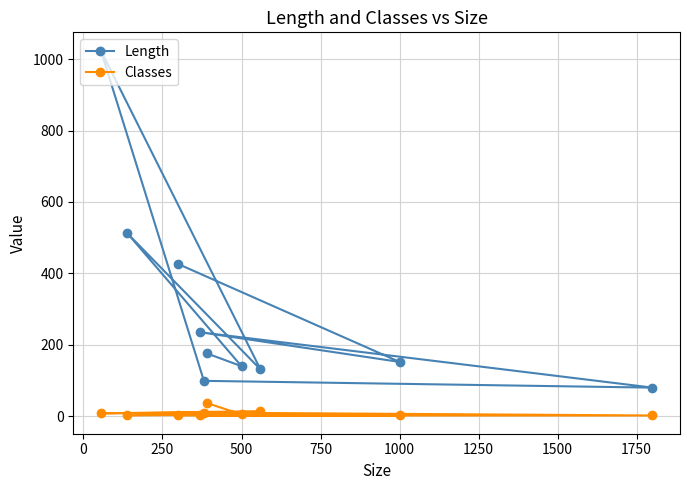

In Length, how many points are lower than both neighbors (excluding endpoints)?

4